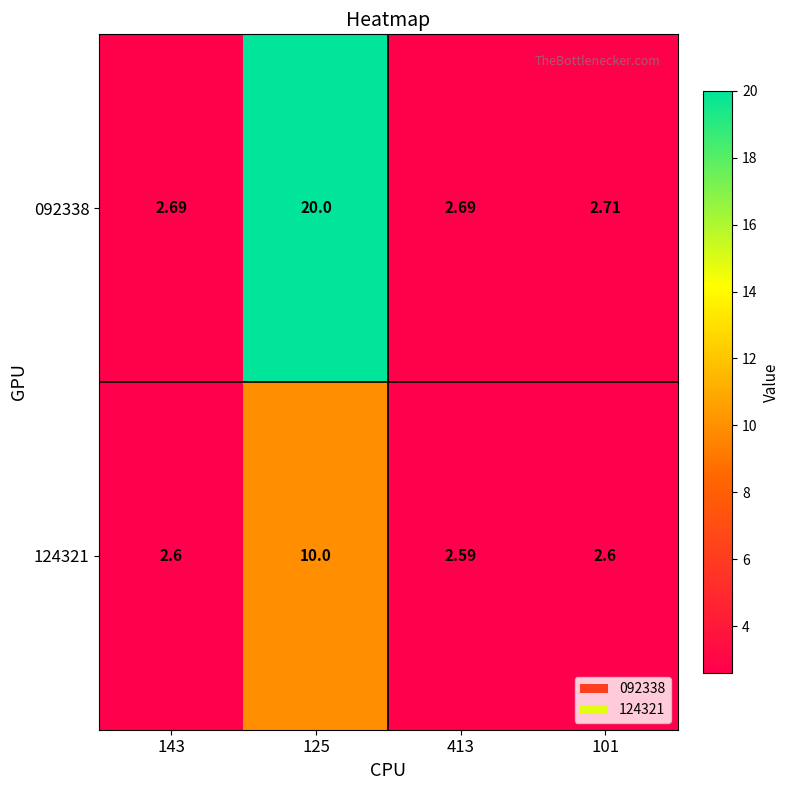

Rank the series by their average value, from lowest to highest.

124321, 092338